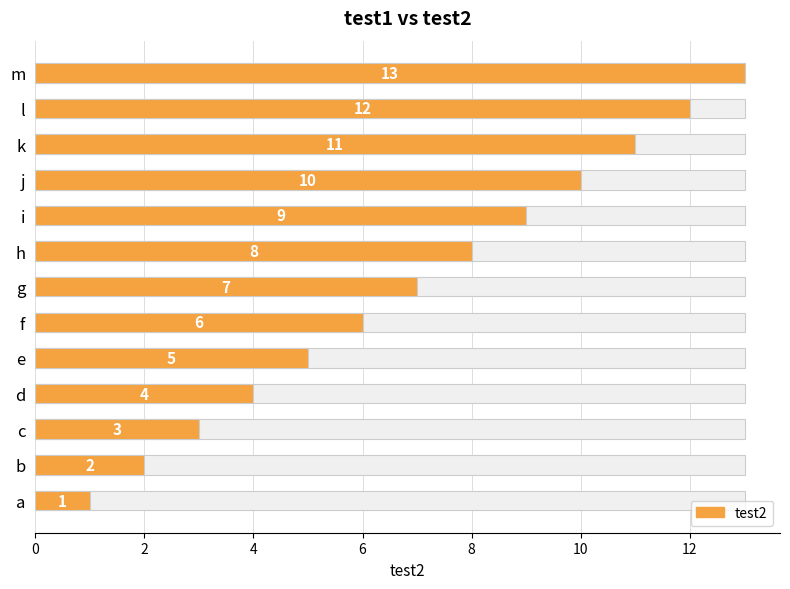

What value does the data have at j, to the nearest 5?

10